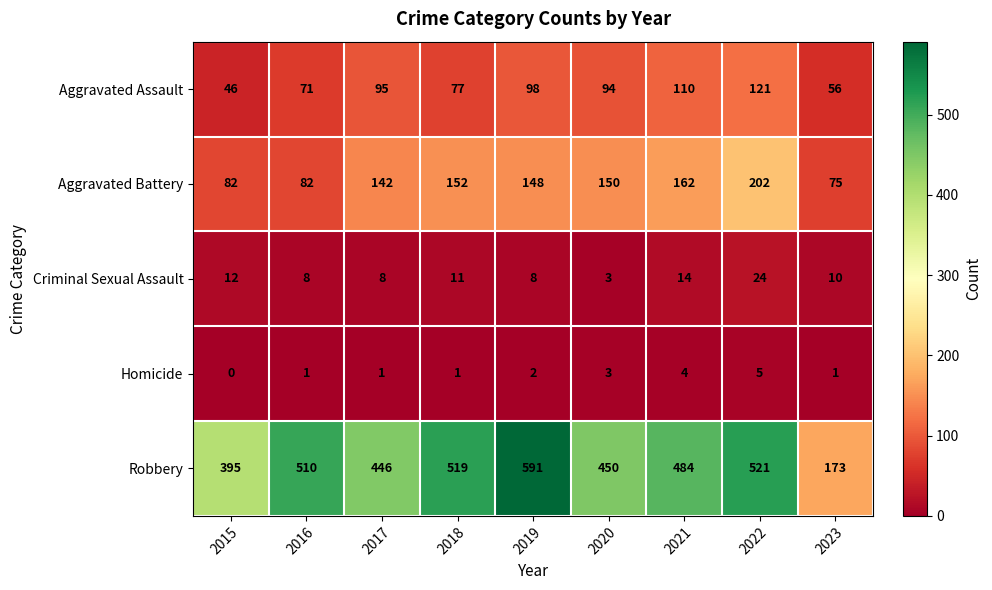

Which series changed the most between 2021 and 2023?

Robbery